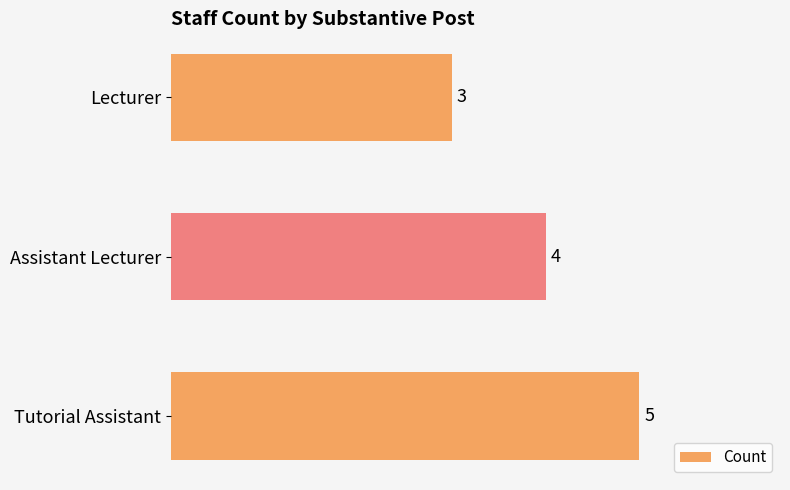

Where is the data nearest to the value 4?

Assistant Lecturer